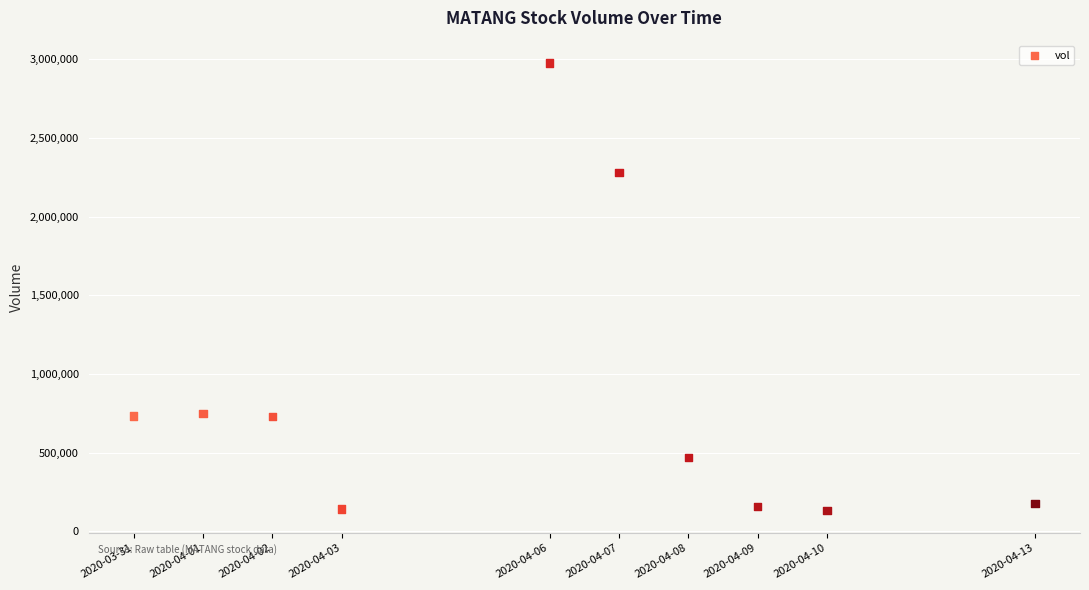

What Y value in the scatter plot is closest to 1553900?

2280200